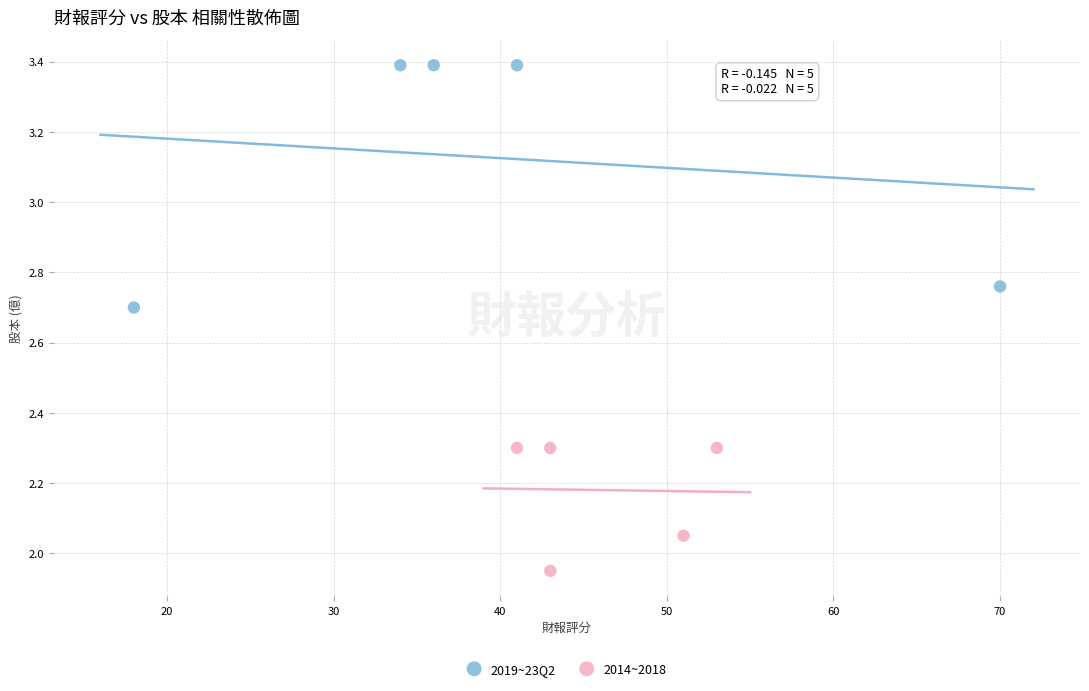

Which series reaches the maximum Y coordinate?

2019~23Q2